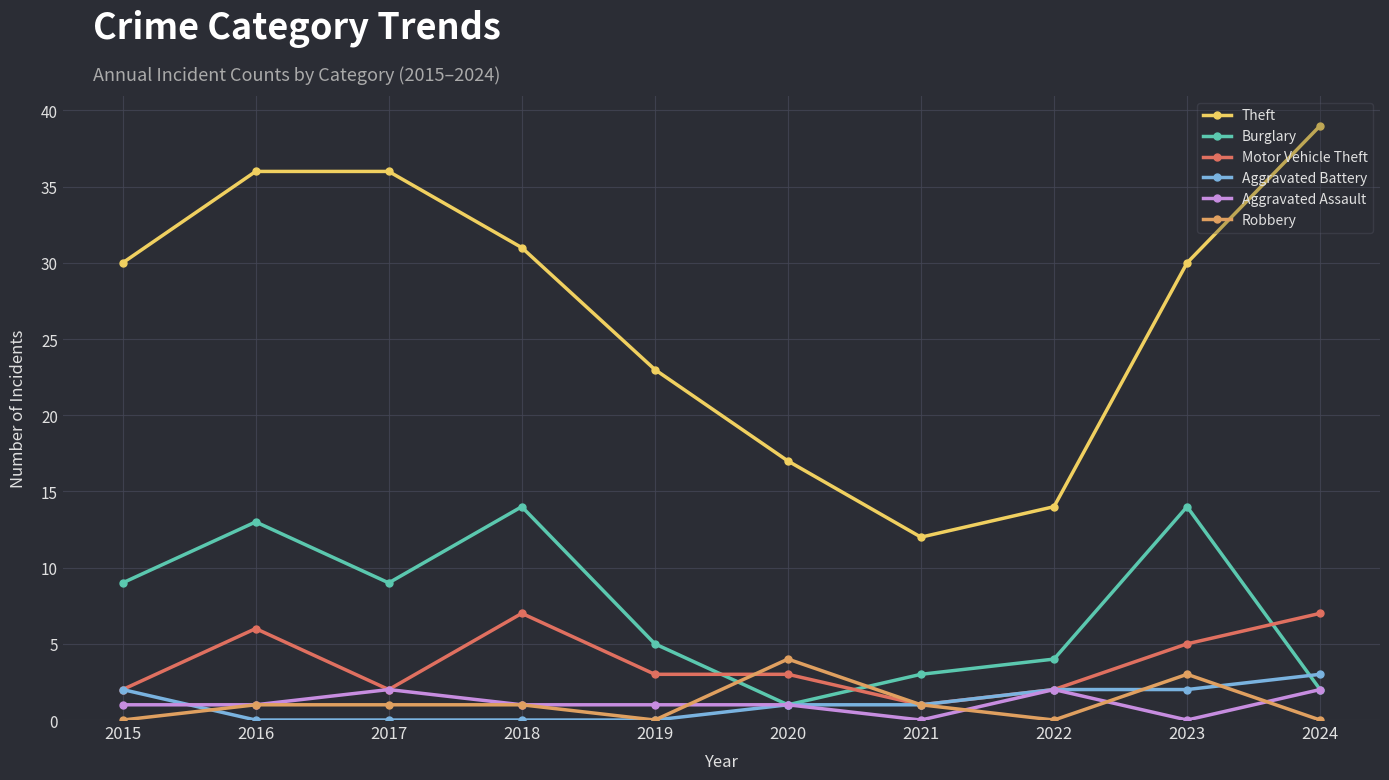

What is the greatest value displayed?

39